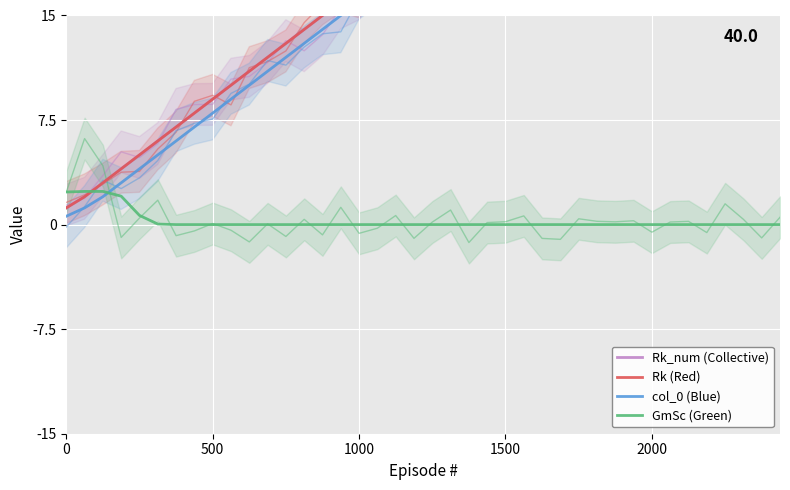

What is the difference between the second highest and minimum values in the col_0 (Blue) series?

35.4